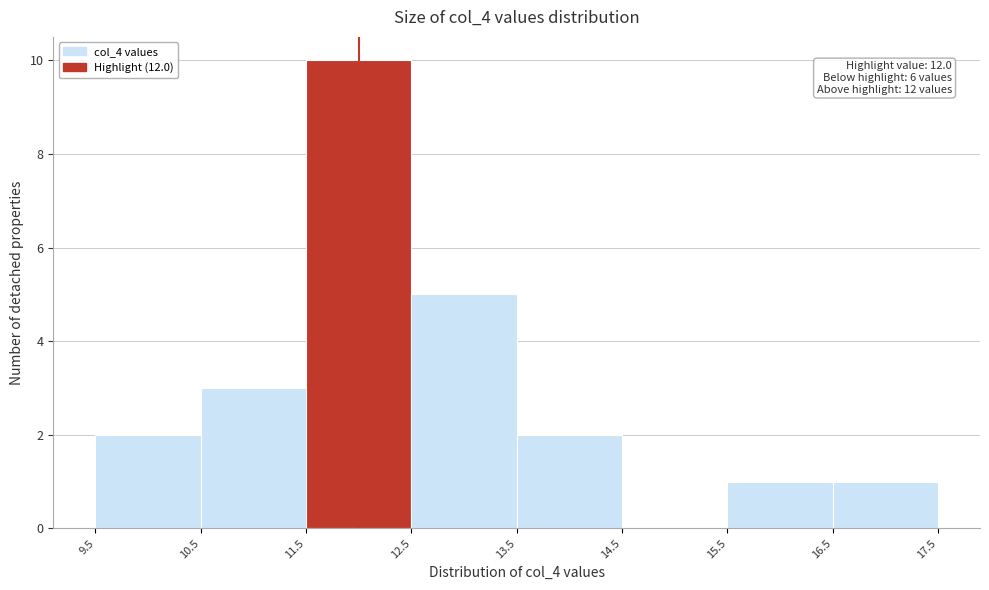

Which range on the x-axis has the tallest bar?

11.5 to 12.5